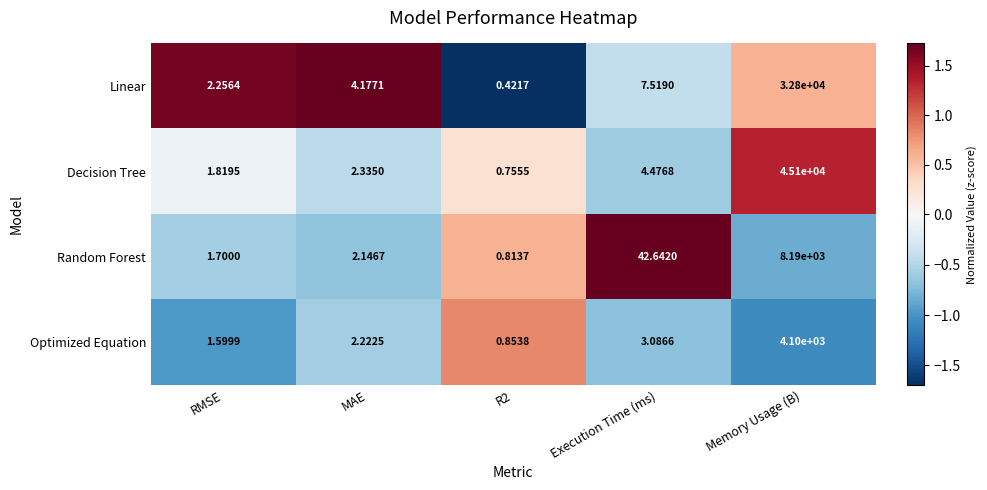

At which category is the sum across all series the highest?

Memory Usage (B)